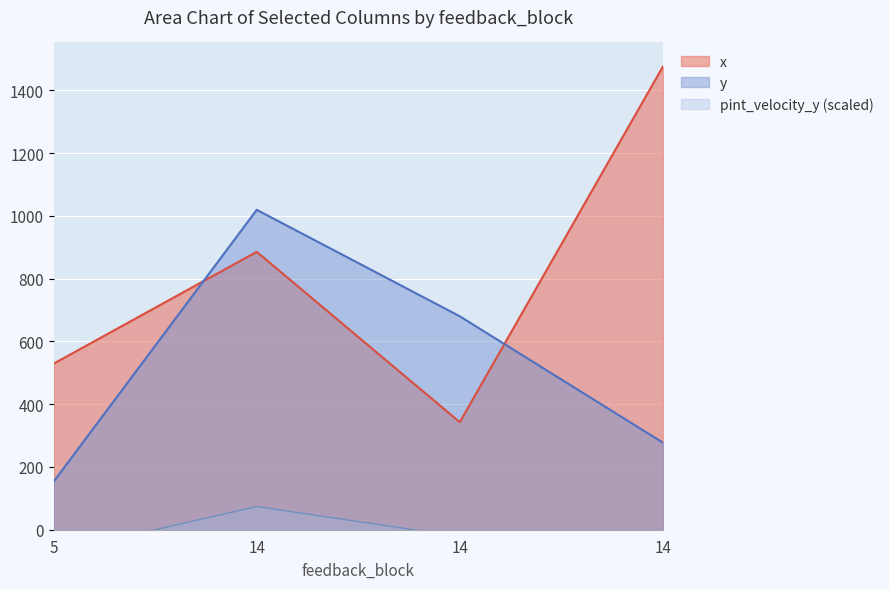

The y series shows 1475.6 at 14. True or false?

False